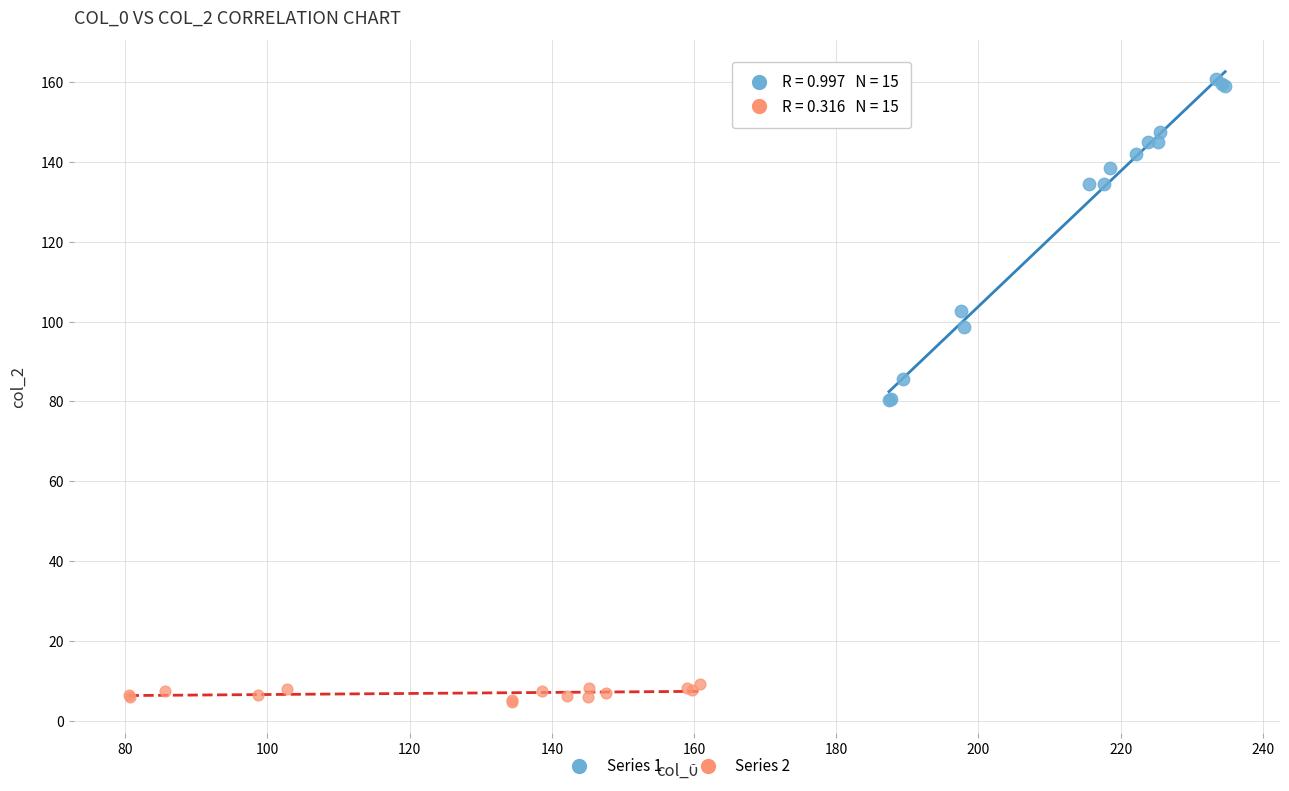

Which series reaches the maximum Y coordinate?

Series 1